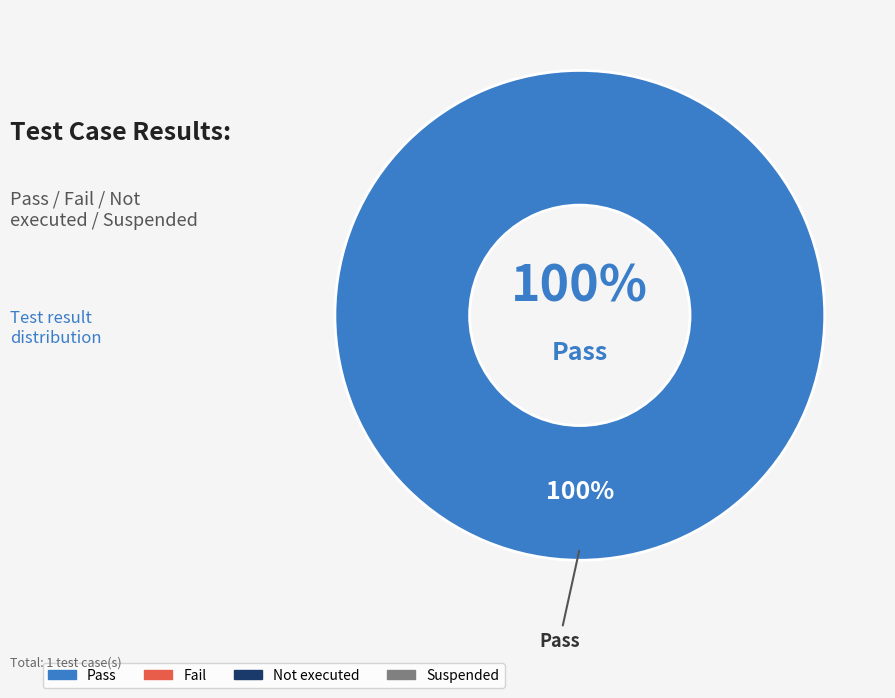

Rank the categories by value from highest to lowest.

Pass, Fail, Not executed, Suspended